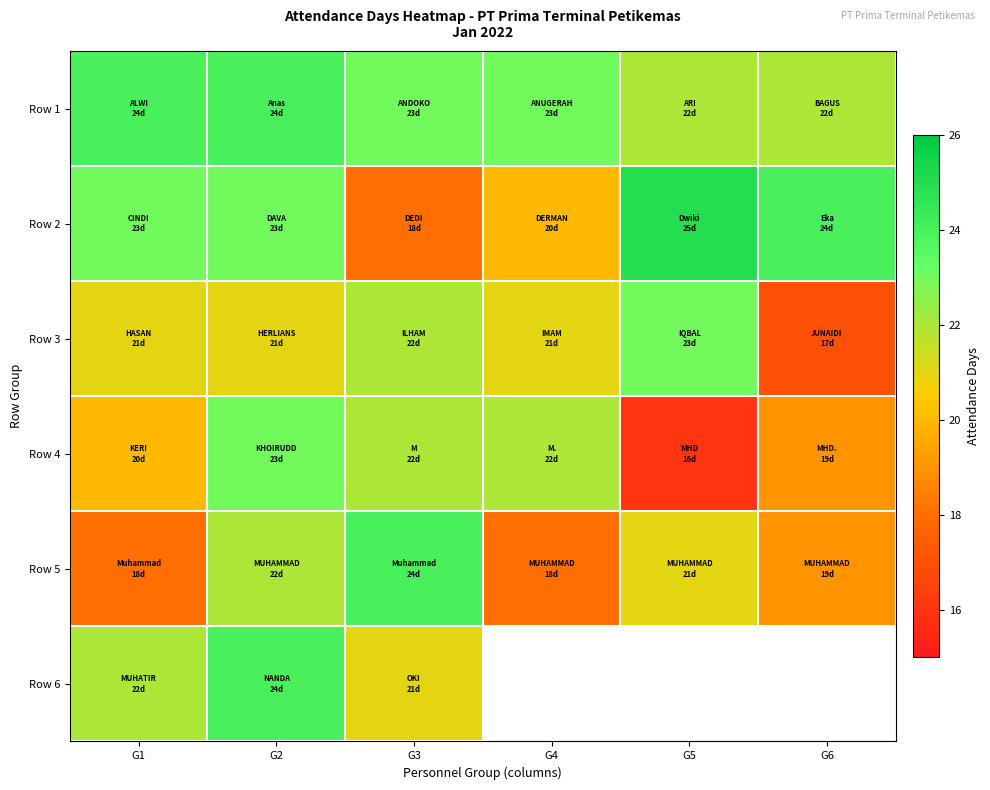

What is the approximate value of Row 1 at G2?

24.0